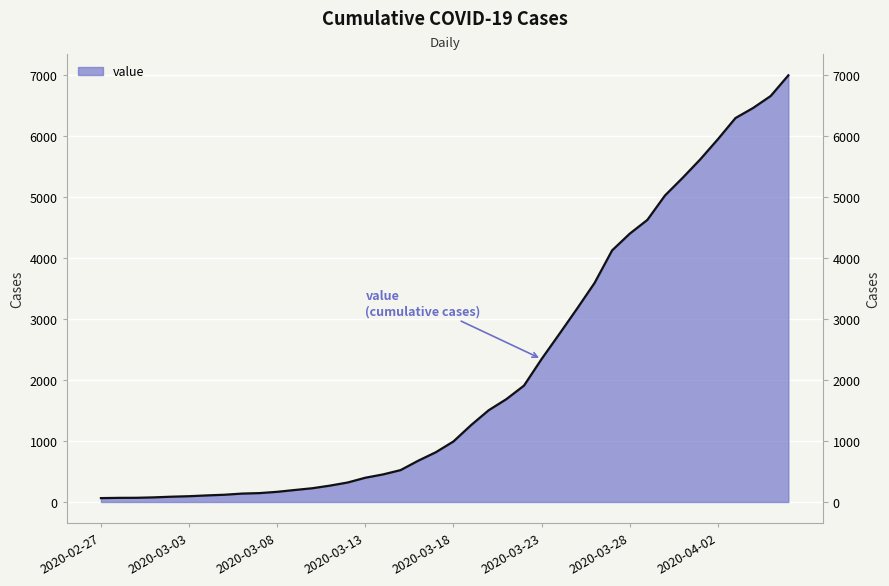

What is the difference between the values at 2020-03-04 and 2020-04-06?

6887